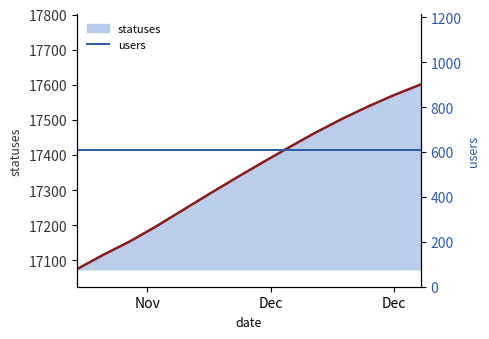

True or false: users and statuses line cross at least once.

False